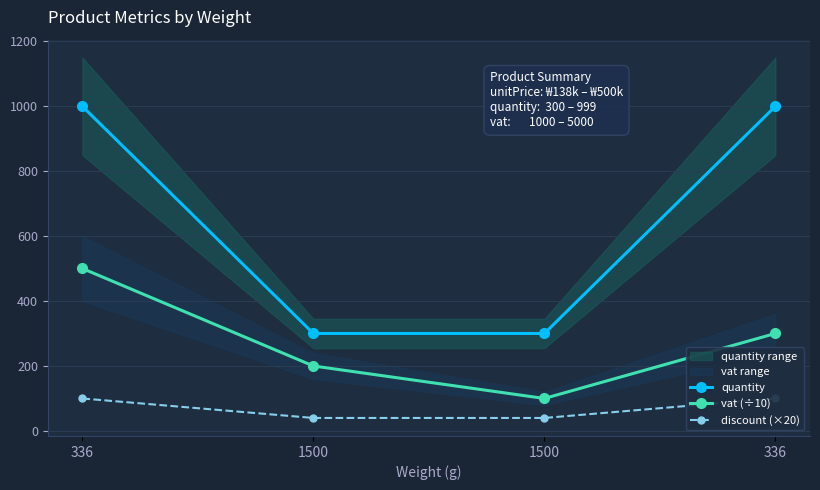

True or false: vat (÷10) and quantity intersect in this chart.

False